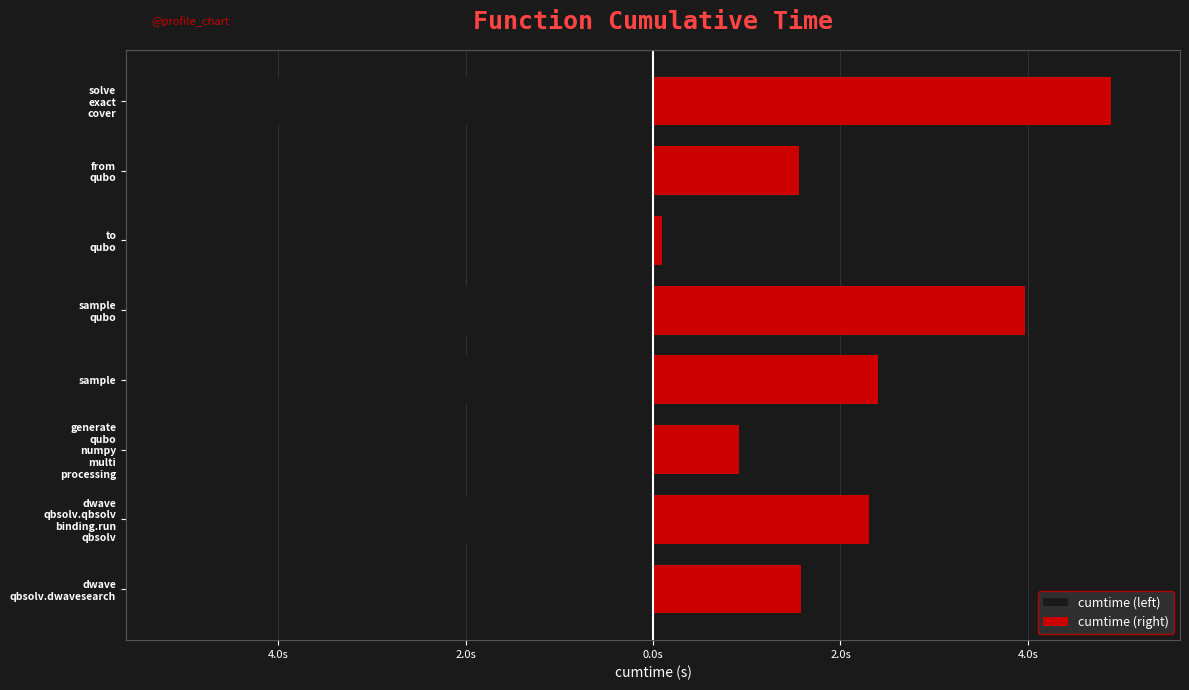

True or false: cumtime (right) has a value of 0.2 at to qubo.

False